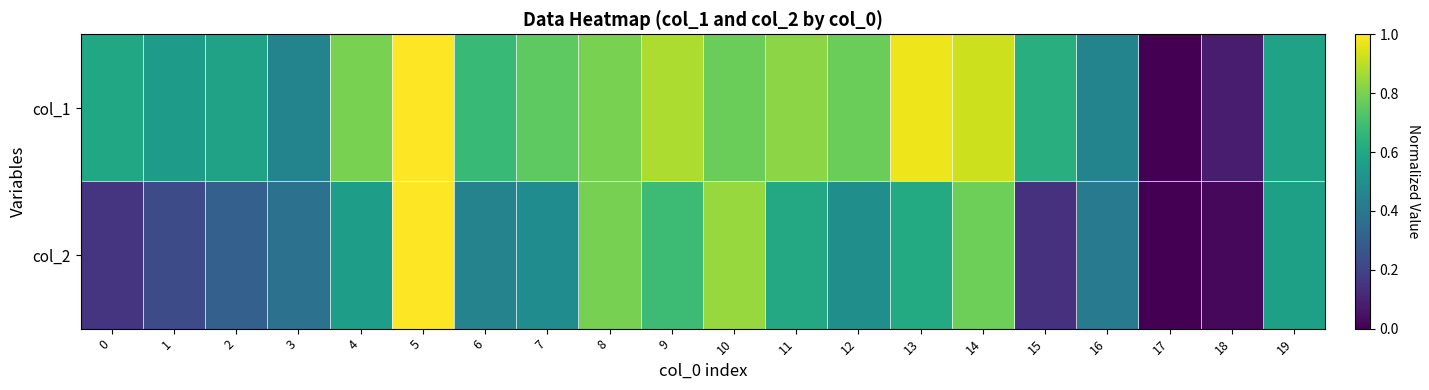

Reading right to left, transcribe all the data shown in this chart.

col_1: 19=0.6	18=0.1	17=0.0	16=0.5	15=0.6	14=0.9	13=1.0	12=0.8	11=0.8	10=0.8	9=0.9	8=0.8	7=0.8	6=0.7	5=1.0	4=0.8	3=0.5	2=0.6	1=0.6	0=0.6
col_2: 19=0.6	18=0.0	17=0.0	16=0.4	15=0.1	14=0.8	13=0.6	12=0.5	11=0.6	10=0.8	9=0.7	8=0.8	7=0.5	6=0.4	5=1.0	4=0.6	3=0.4	2=0.3	1=0.2	0=0.2